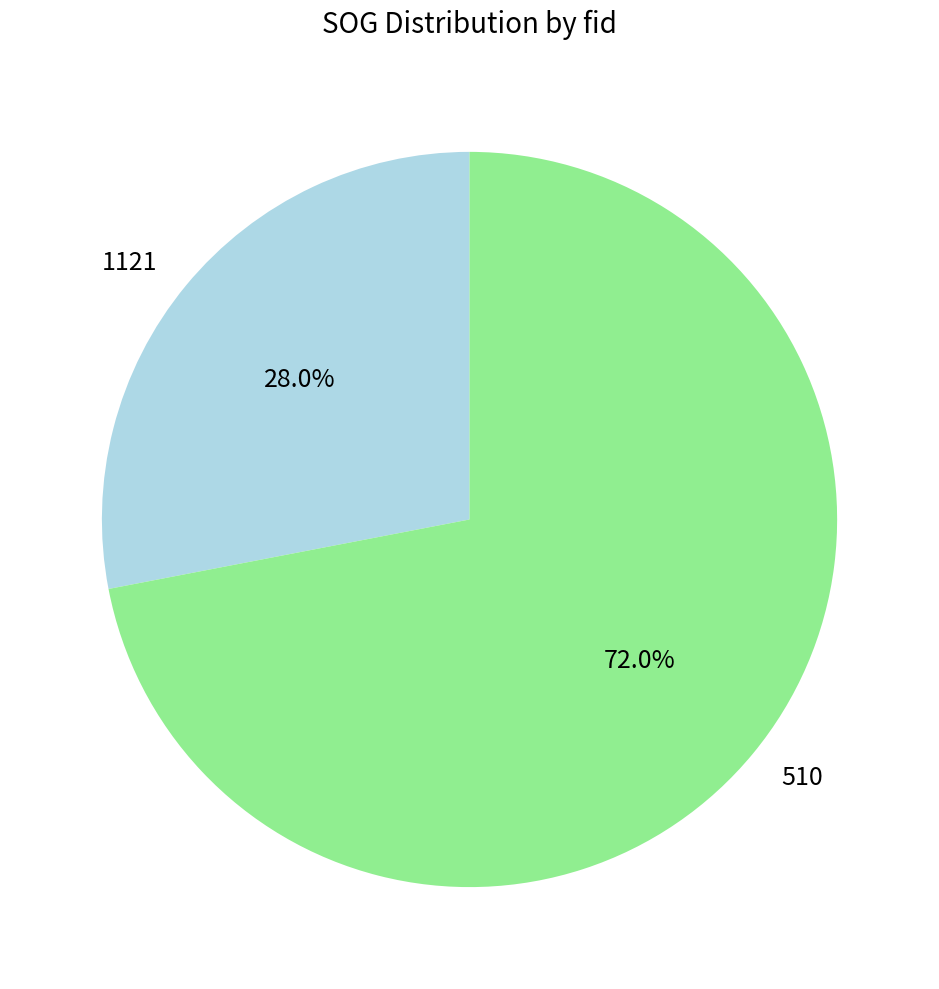

Is it true that 510 is 66% of the pie?

False